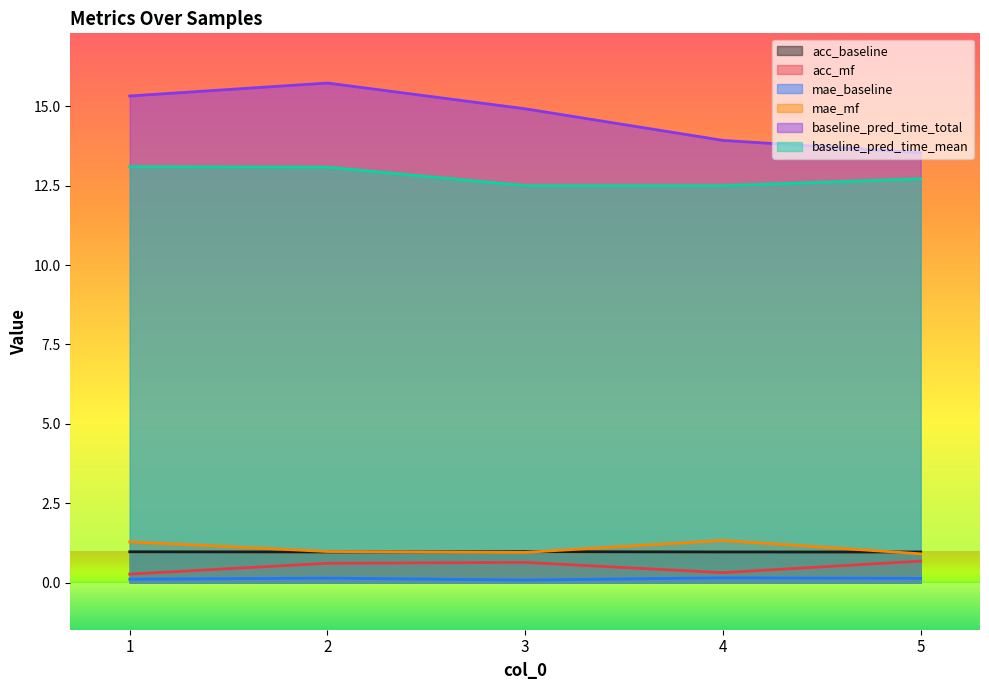

What is the difference between the highest and lowest values at 5?

13.4